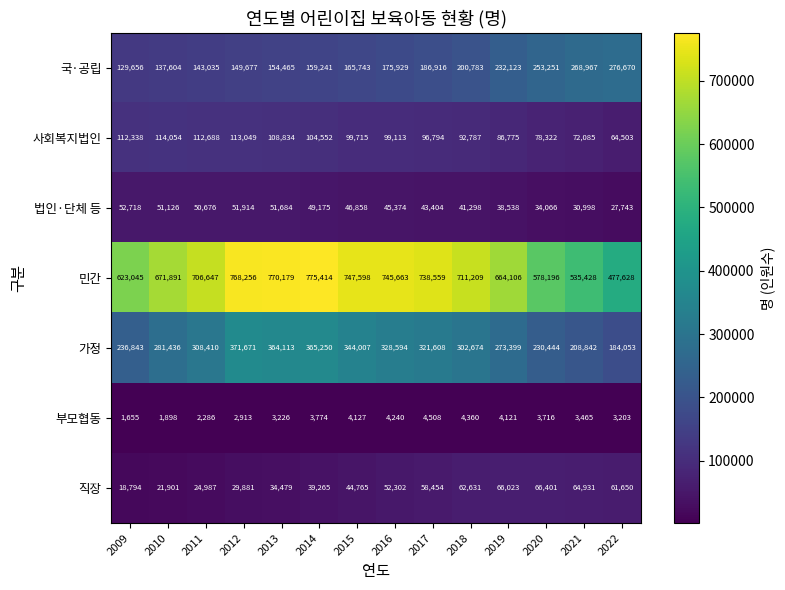

What is the difference between the 법인·단체 등 values at 2015 and 2018?

5560